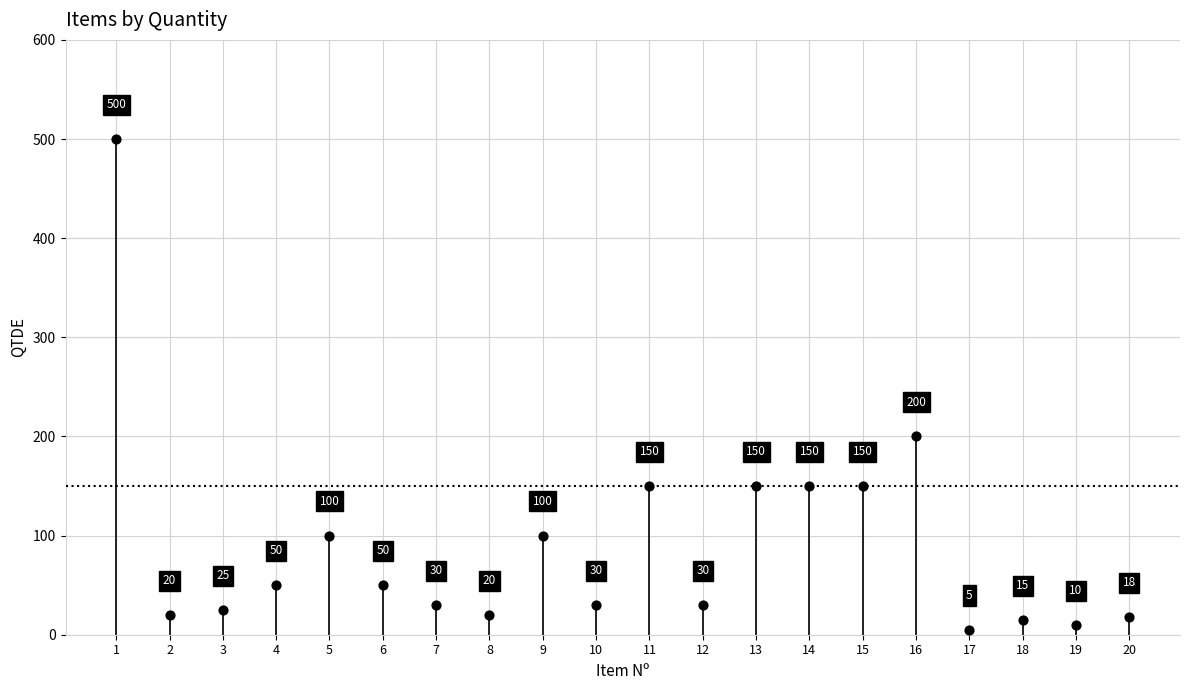

What Y value in the scatter plot is closest to 252?

200